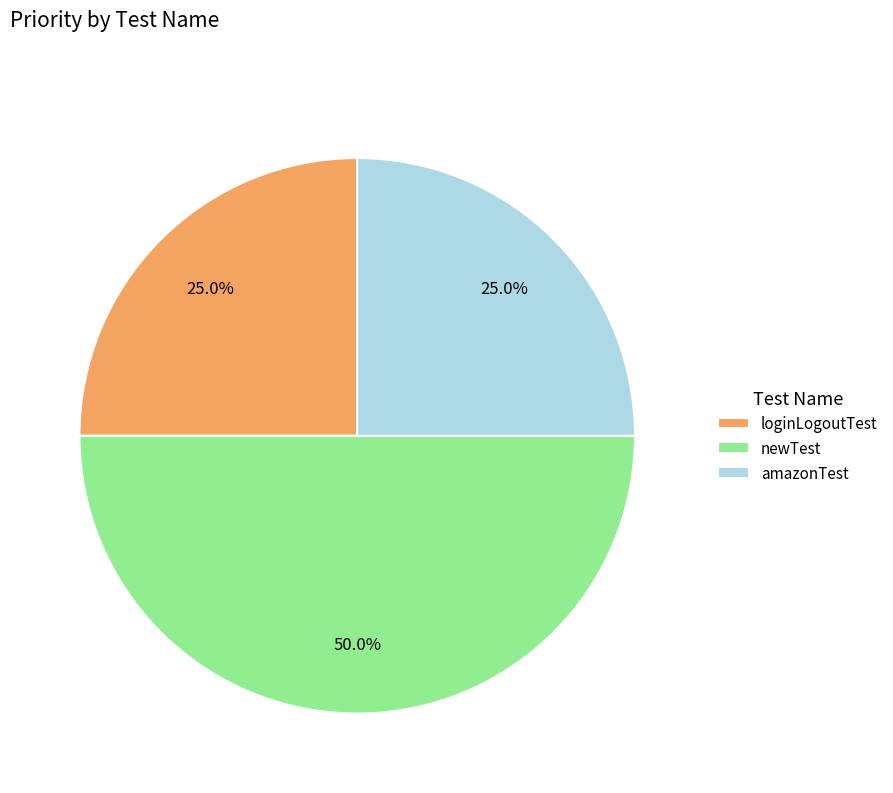

To the nearest percent, what portion does loginLogoutTest represent?

25%